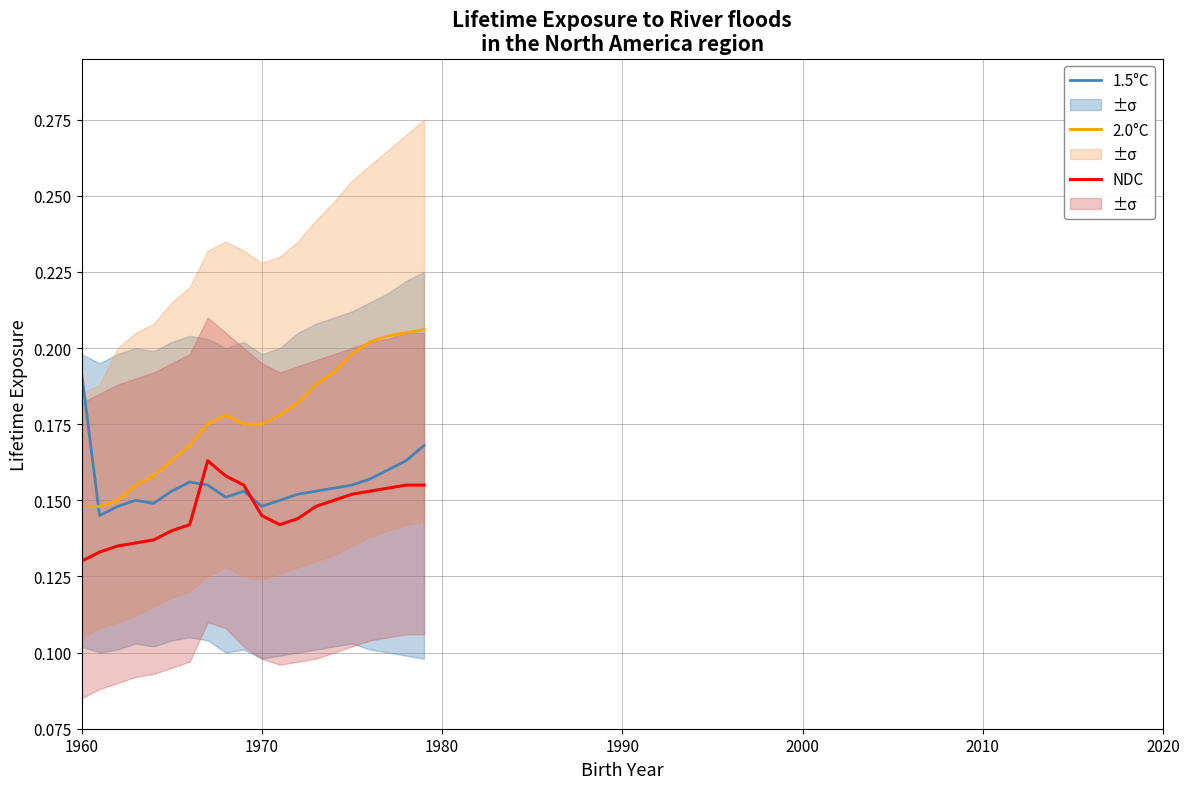

True or false: 2.0°C has a value of 0.1 at 1970.

False